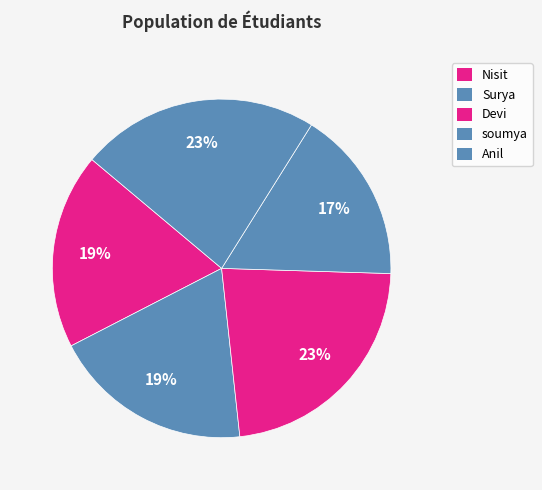

To the nearest percent, what is the combined percentage of Nisit and soumya?

35%